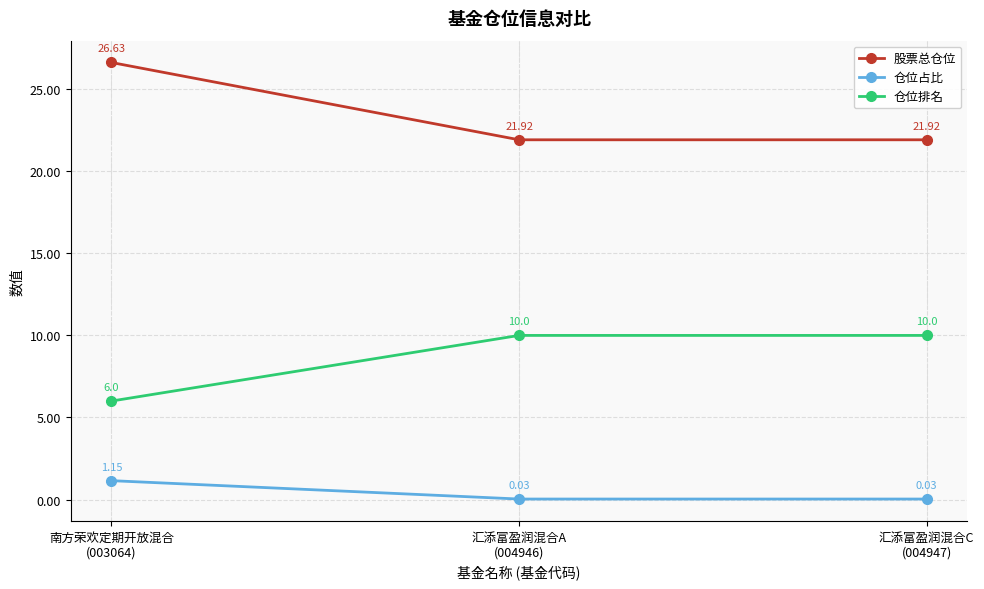

What is the spread (max minus min) of values at 汇添富盈润混合C
(004947)?

21.9